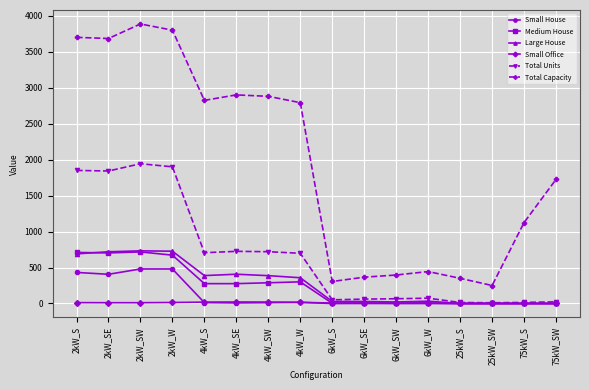

What is the label of the 2nd point from the right?

75kW_S